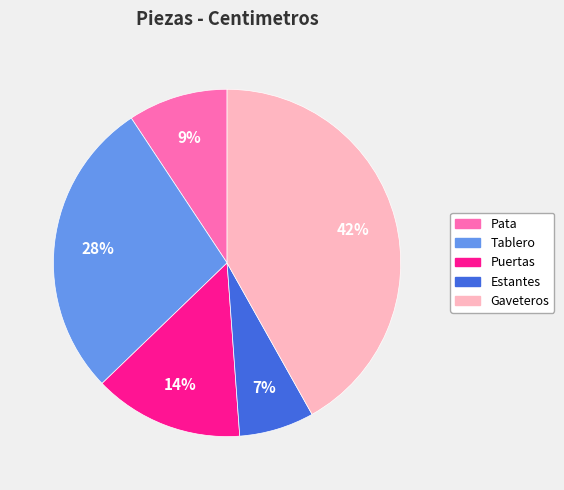

Which has a higher value, Tablero or Puertas?

Tablero